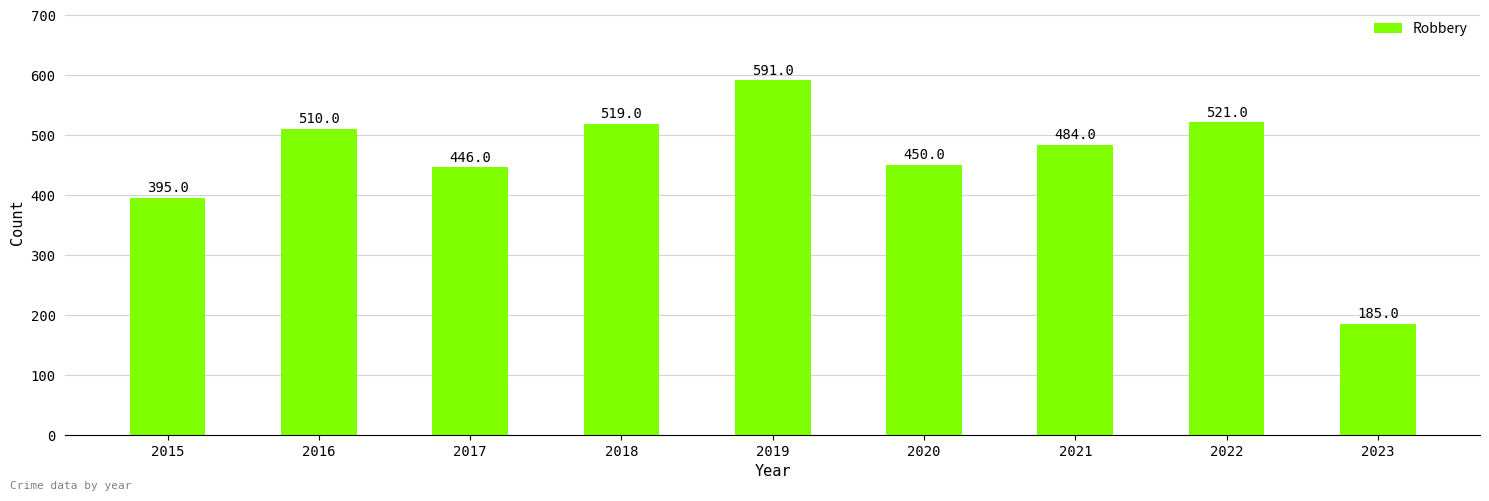

Is it true that the value at 2023 is 185?

True